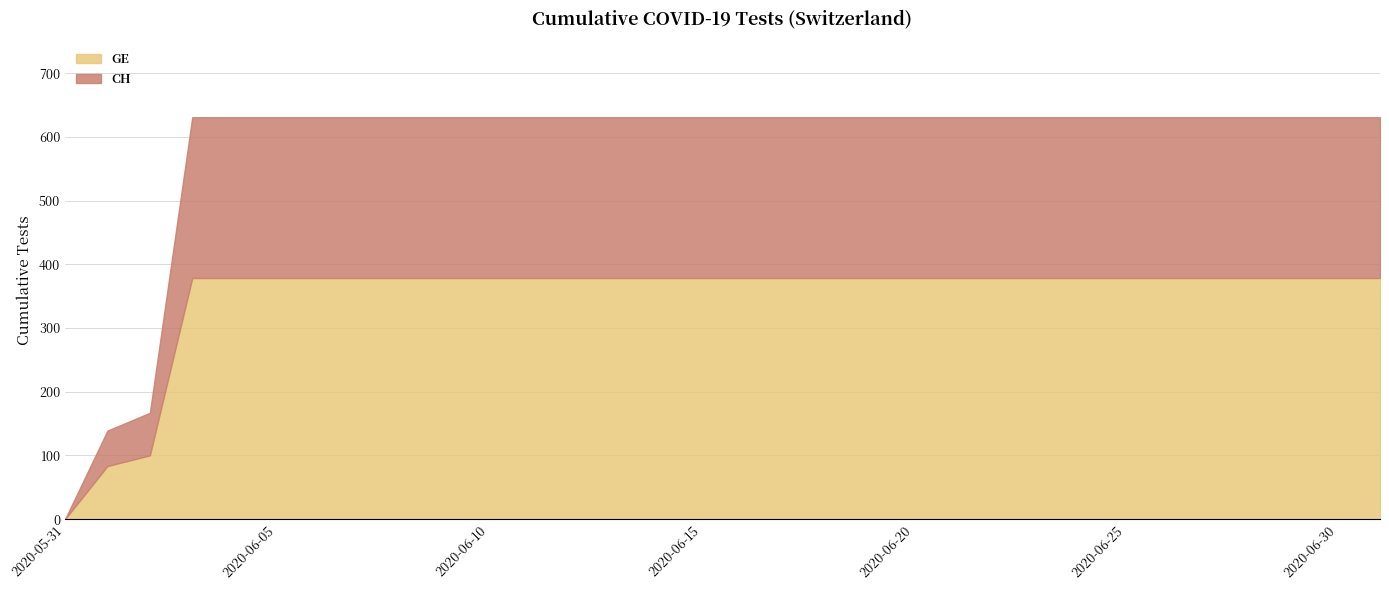

What is the sum of the CH values at 2020-06-08 and 2020-07-01?

1262